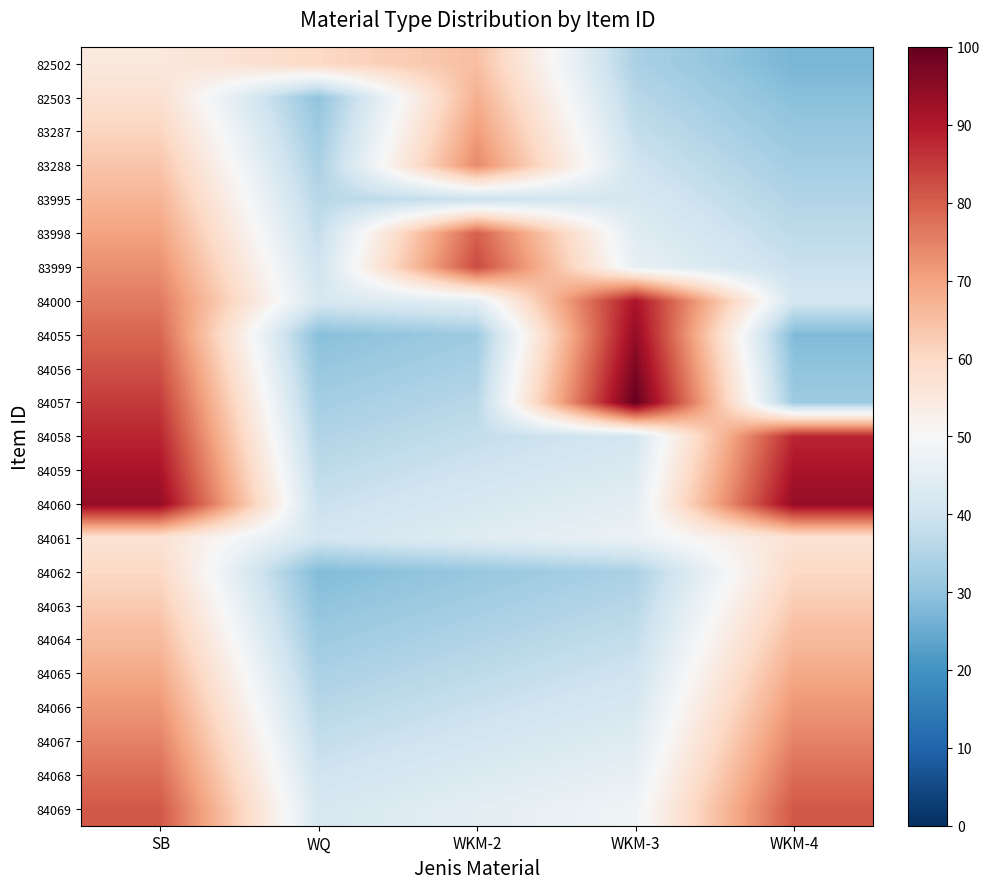

Reading left to right, list all the values displayed in this chart.

82502: SB=55	WQ=60	WKM-2=65	WKM-3=34	WKM-4=27
82503: SB=58	WQ=30	WKM-2=68	WKM-3=36	WKM-4=29
83287: SB=61	WQ=32	WKM-2=71	WKM-3=38	WKM-4=31
83288: SB=64	WQ=34	WKM-2=74	WKM-3=40	WKM-4=33
83995: SB=67	WQ=36	WKM-2=39	WKM-3=42	WKM-4=35
83998: SB=70	WQ=38	WKM-2=80	WKM-3=44	WKM-4=37
83999: SB=73	WQ=40	WKM-2=83	WKM-3=46	WKM-4=39
84000: SB=76	WQ=42	WKM-2=45	WKM-3=91	WKM-4=41
84055: SB=79	WQ=29	WKM-2=32	WKM-3=94	WKM-4=28
84056: SB=82	WQ=31	WKM-2=34	WKM-3=97	WKM-4=30
84057: SB=85	WQ=33	WKM-2=36	WKM-3=100	WKM-4=32
84058: SB=88	WQ=35	WKM-2=38	WKM-3=41	WKM-4=88
84059: SB=91	WQ=37	WKM-2=40	WKM-3=43	WKM-4=91
84060: SB=94	WQ=39	WKM-2=42	WKM-3=45	WKM-4=94
84061: SB=57	WQ=41	WKM-2=44	WKM-3=47	WKM-4=57
84062: SB=60	WQ=28	WKM-2=31	WKM-3=34	WKM-4=60
84063: SB=63	WQ=30	WKM-2=33	WKM-3=36	WKM-4=63
84064: SB=66	WQ=32	WKM-2=35	WKM-3=38	WKM-4=66
84065: SB=69	WQ=34	WKM-2=37	WKM-3=40	WKM-4=69
84066: SB=72	WQ=36	WKM-2=39	WKM-3=42	WKM-4=72
84067: SB=75	WQ=38	WKM-2=41	WKM-3=44	WKM-4=75
84068: SB=78	WQ=40	WKM-2=43	WKM-3=46	WKM-4=78
84069: SB=81	WQ=42	WKM-2=45	WKM-3=48	WKM-4=81